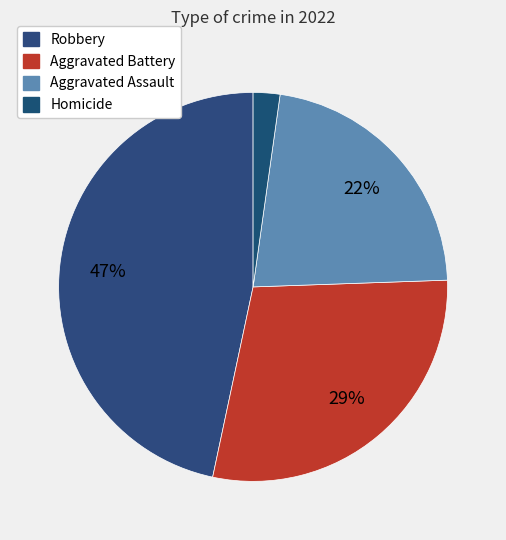

What is the largest slice in the pie chart?

Robbery